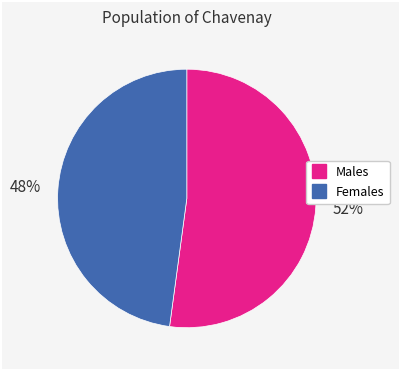

To the nearest percent, what is the average slice percentage?

50%